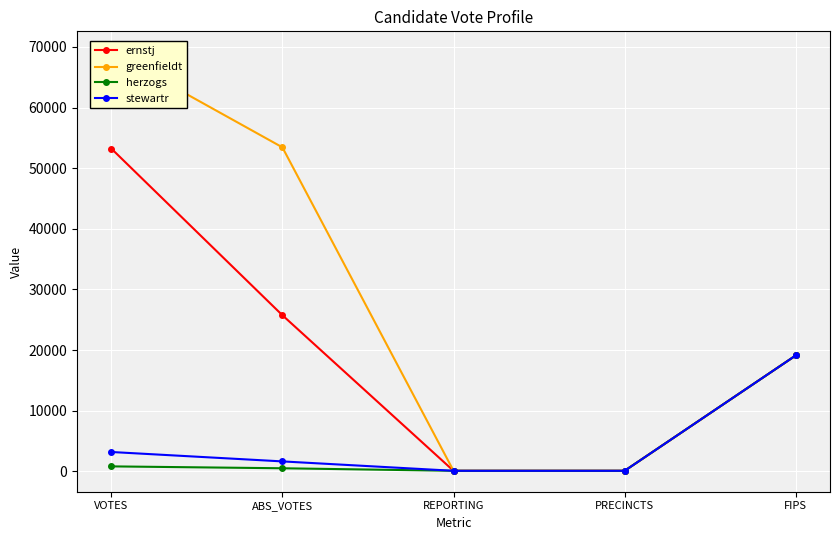

True or false: ernstj and greenfieldt cross at least once.

False